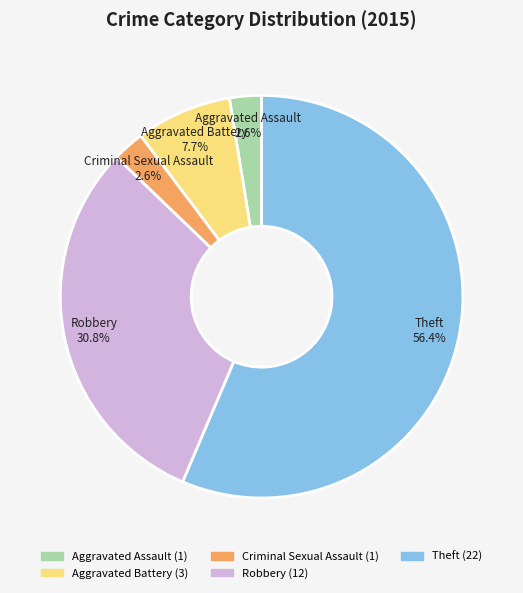

Is there a majority slice in this chart?

Yes